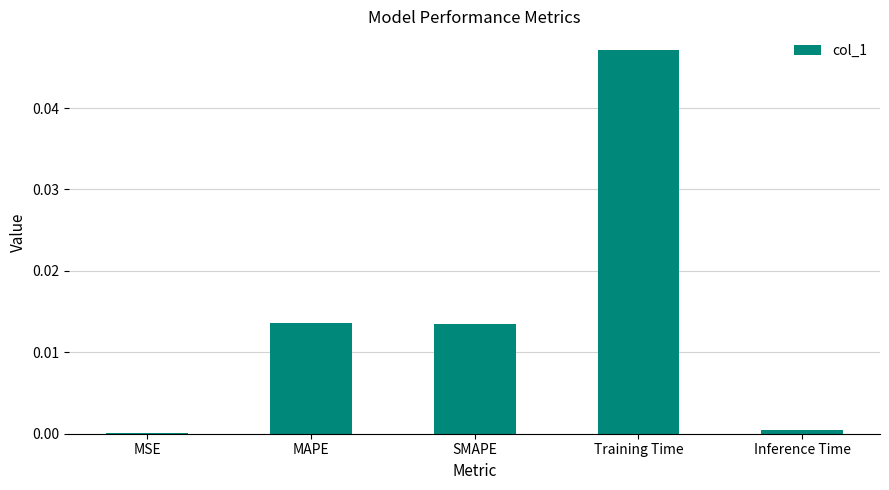

At which category does the chart reach its peak across all series?

Training Time